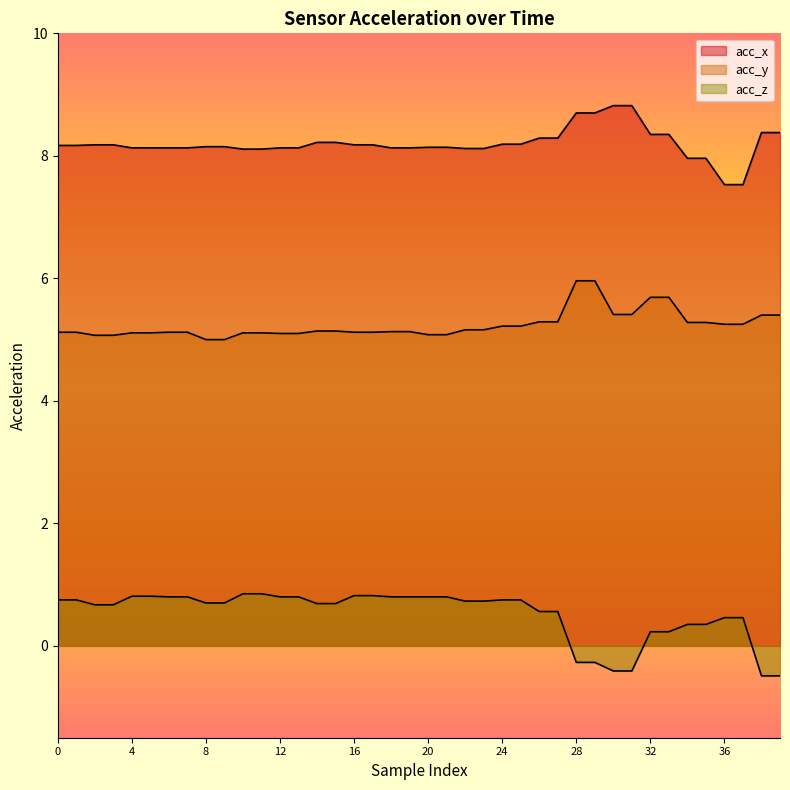

Rank the series by their maximum value, from highest to lowest.

acc_x, acc_y, acc_z